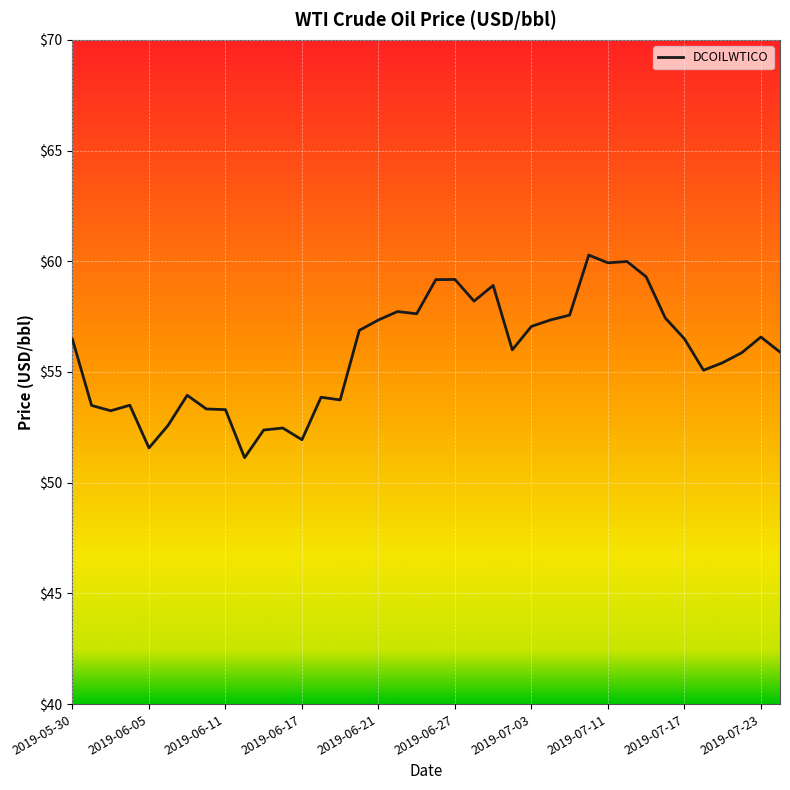

Count the number of categories in the chart.

38